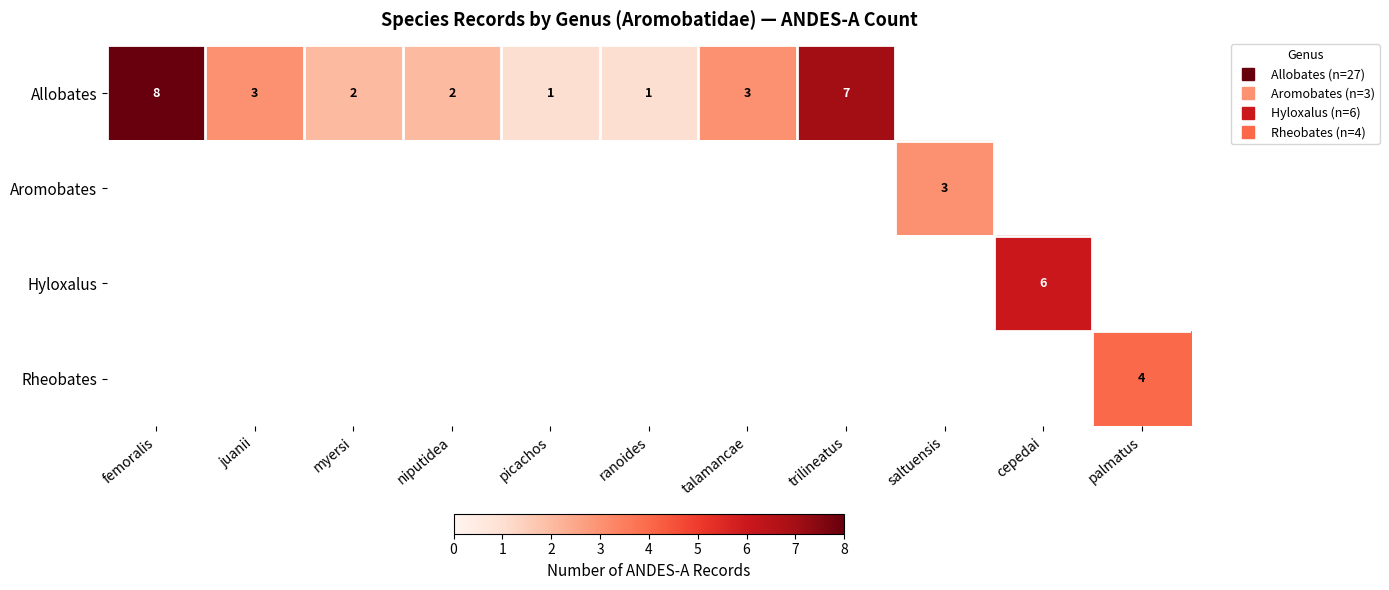

What is the difference between the Allobates values at niputidea and femoralis?

6